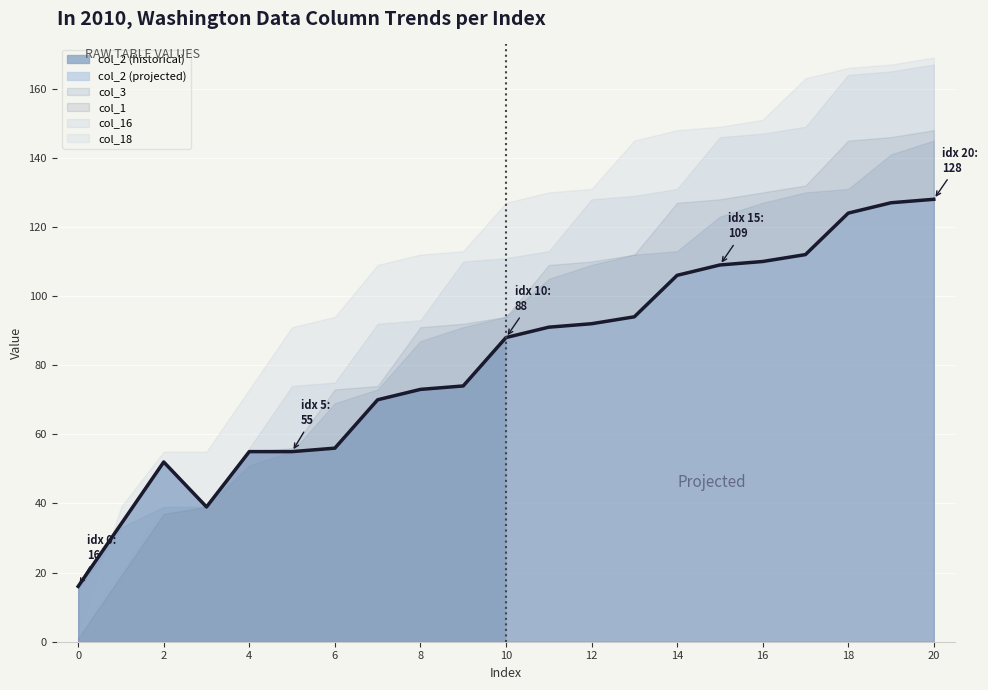

What is the difference between the col_2 values at 7 and 17?

42